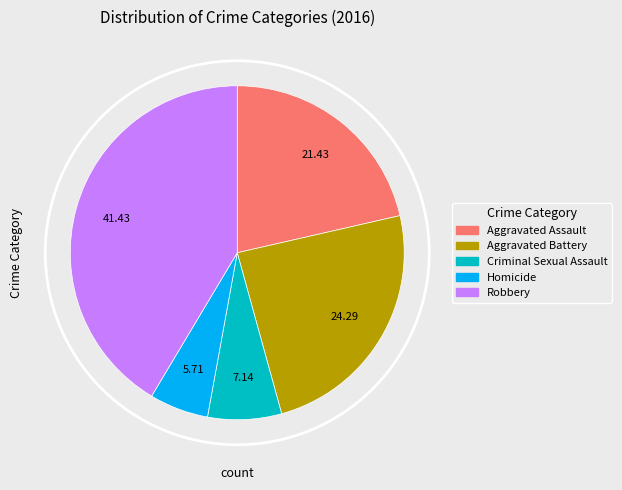

What portion of the pie excludes Homicide?

94.3%